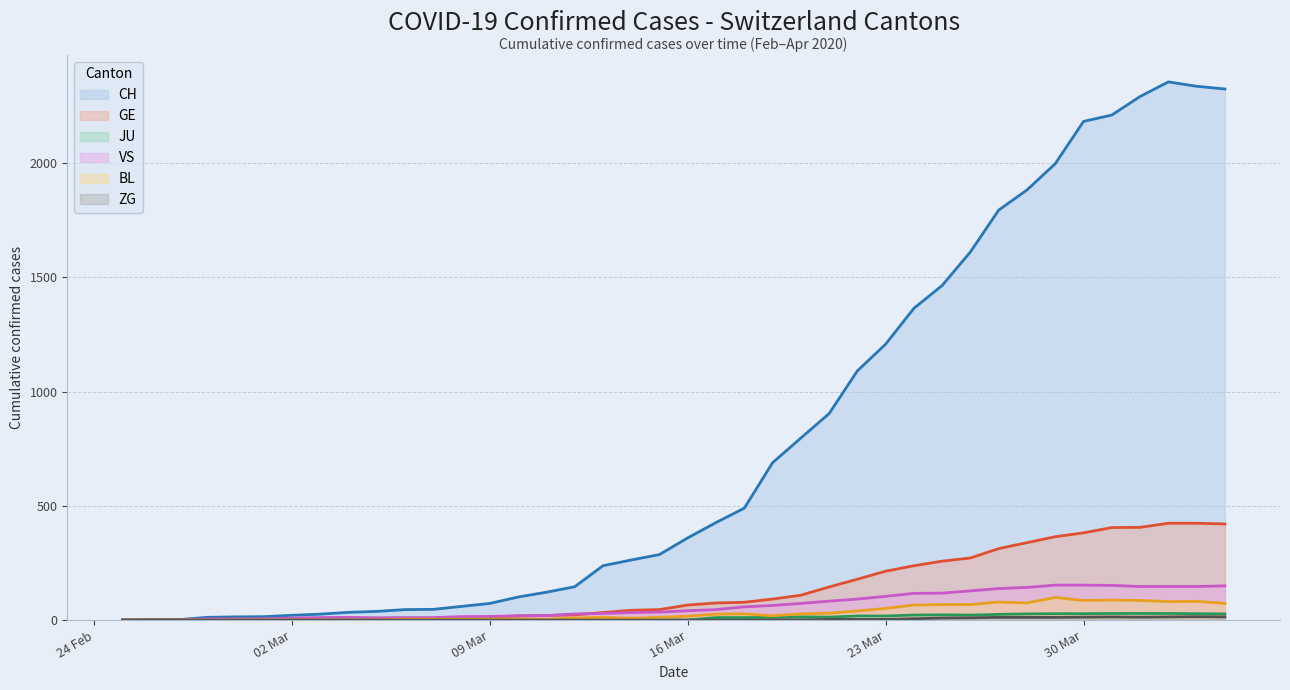

Which has a higher value, 2020-03-18 or 2020-04-01?

2020-04-01